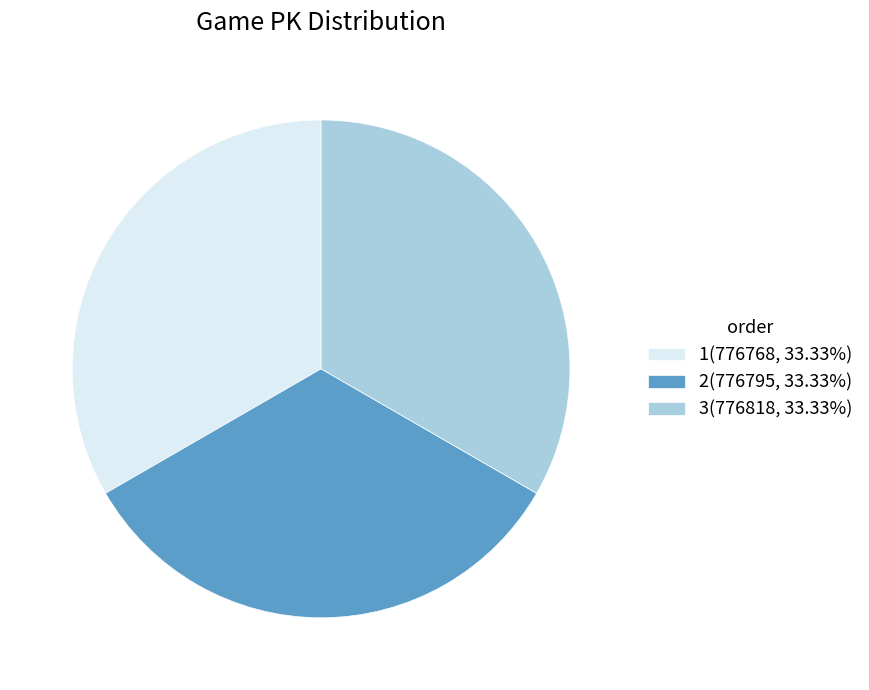

True or false: 1 accounts for 33% of the total.

True